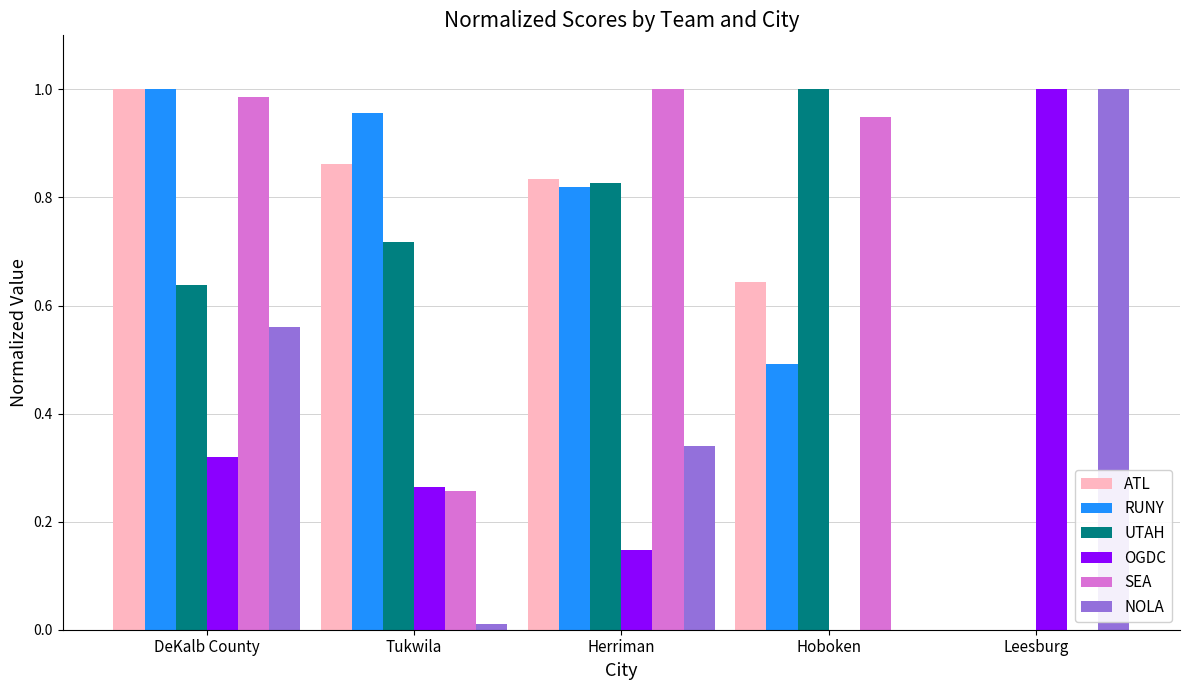

At which label does ATL reach its peak?

DeKalb County